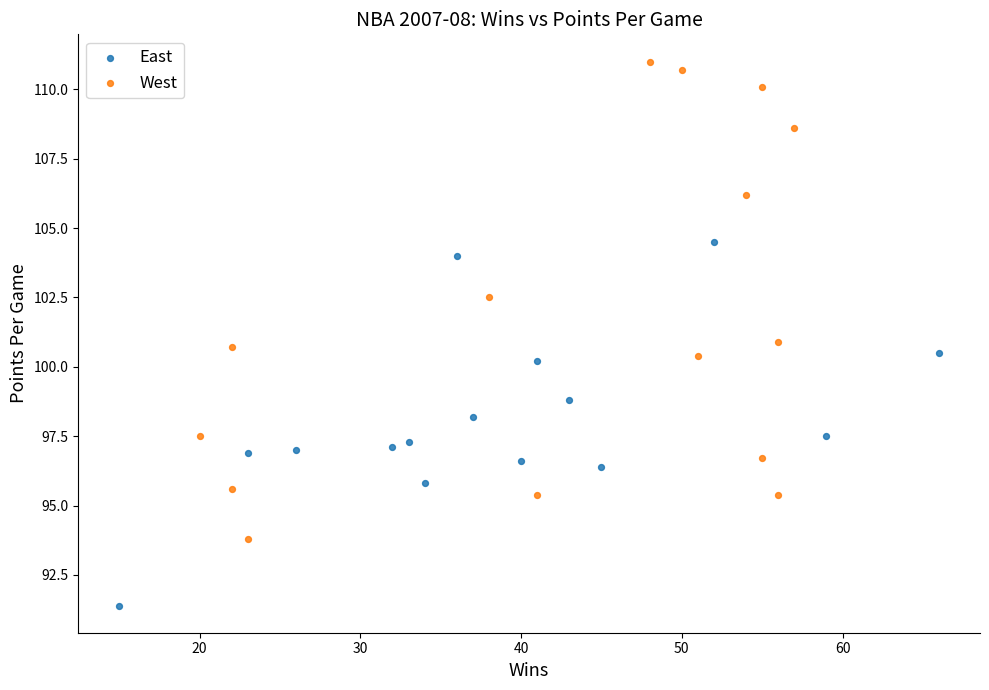

Which series has the largest Y range (max minus min)?

West